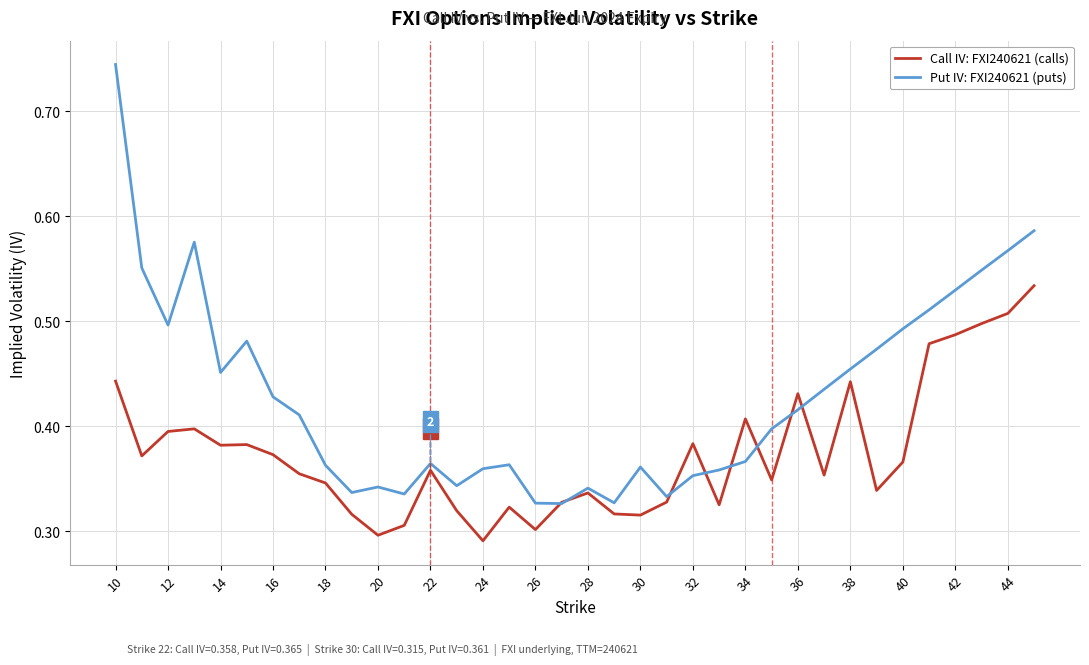

How many lines are shown in the chart?

2